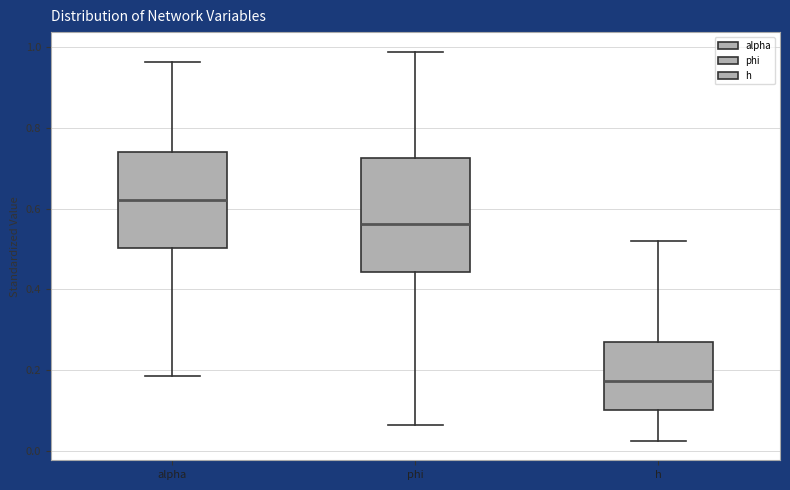

Which box's median line is the highest?

alpha